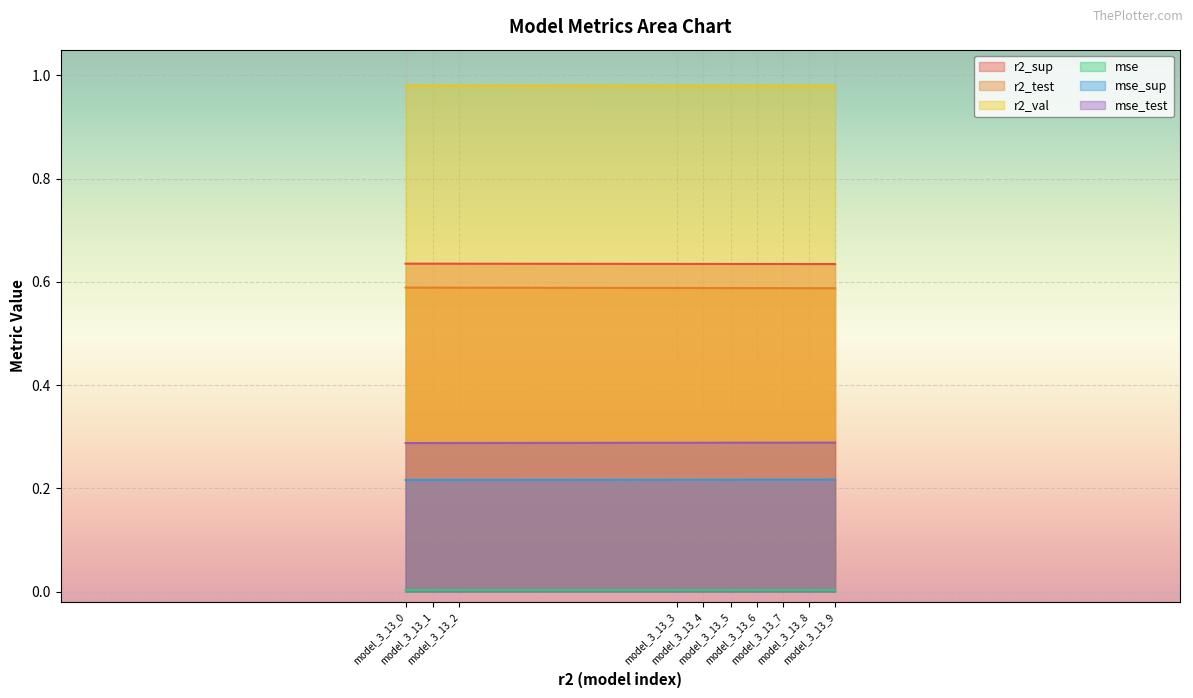

Which series has the widest spread of values?

r2_test